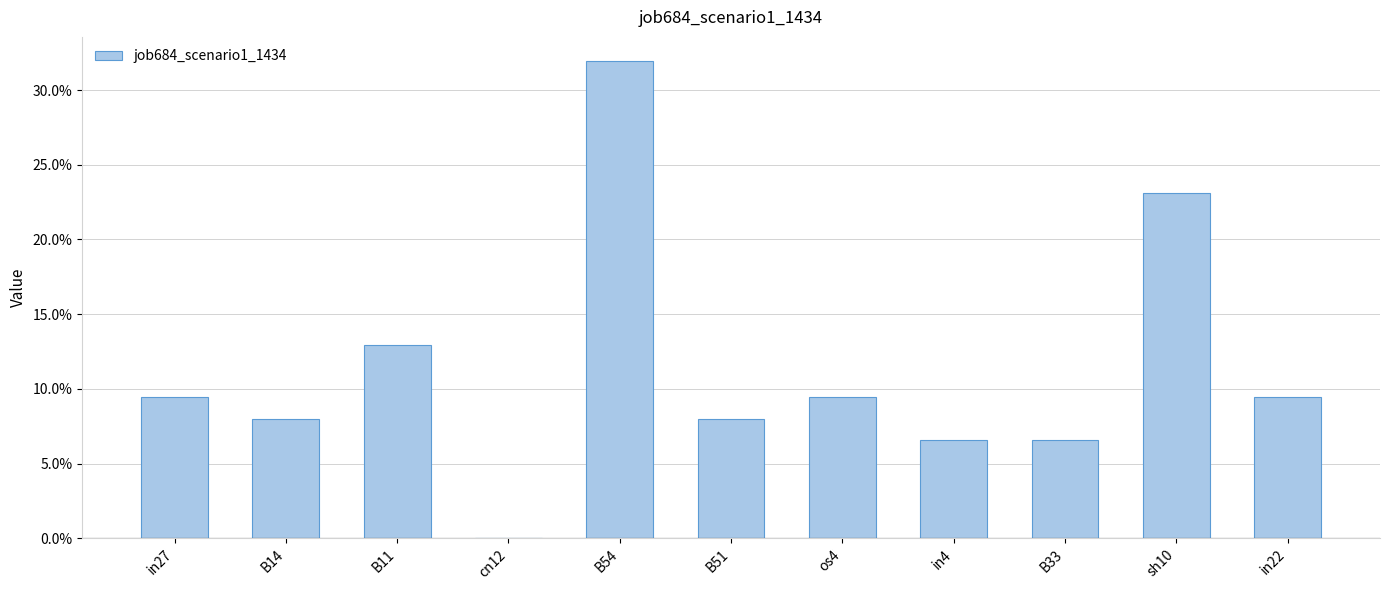

Which has a higher value, B14 or in4?

B14